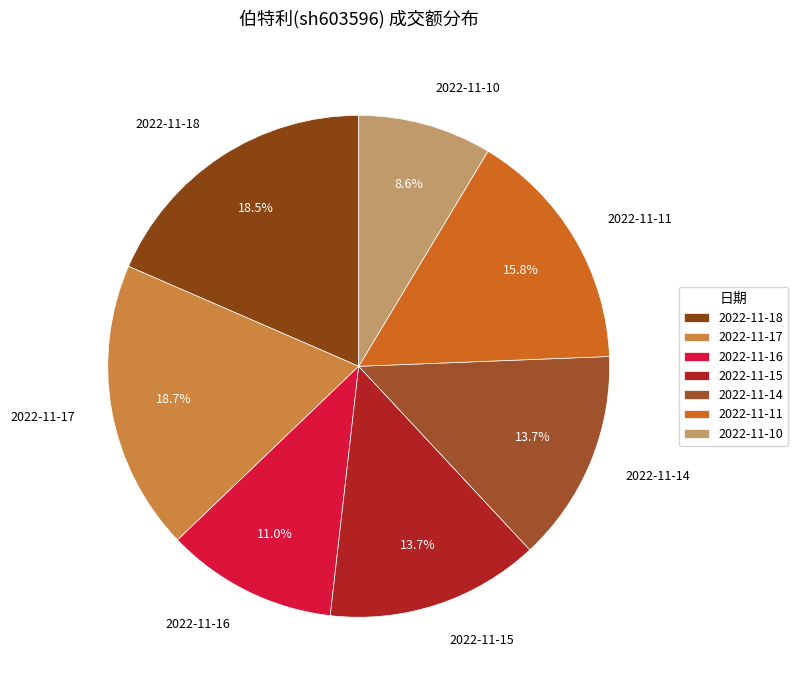

To the nearest percent, what is the average slice percentage?

14%